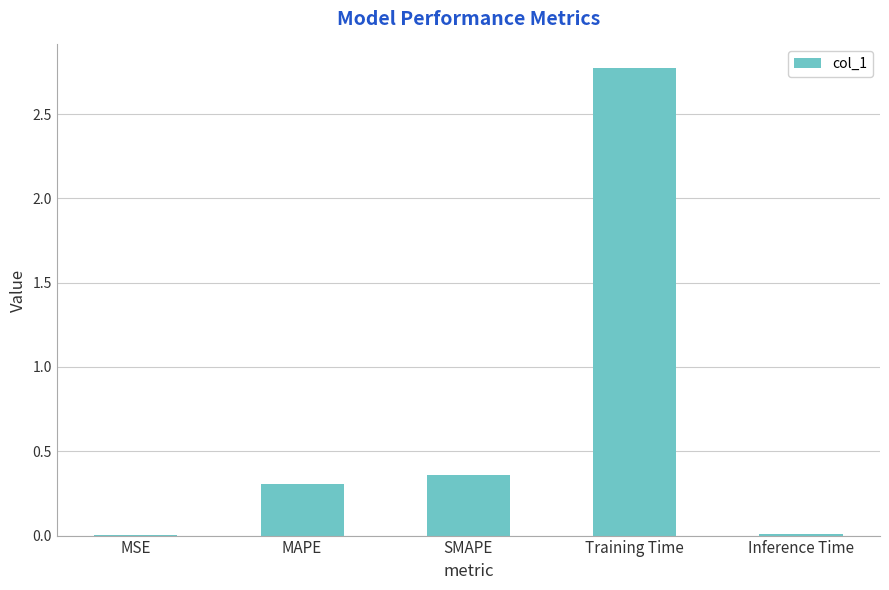

What is the difference between the values at Inference Time and Training Time?

2.8